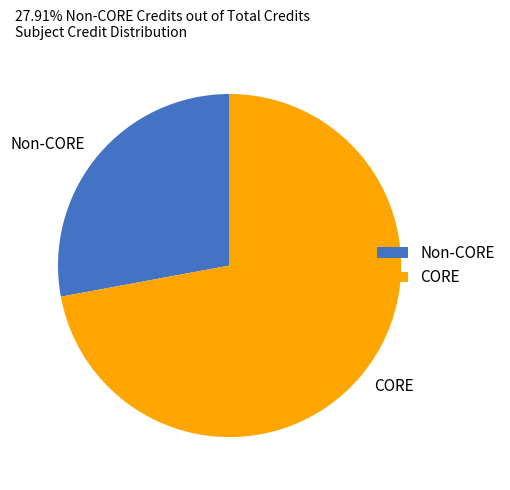

Does any single category account for the majority?

Yes